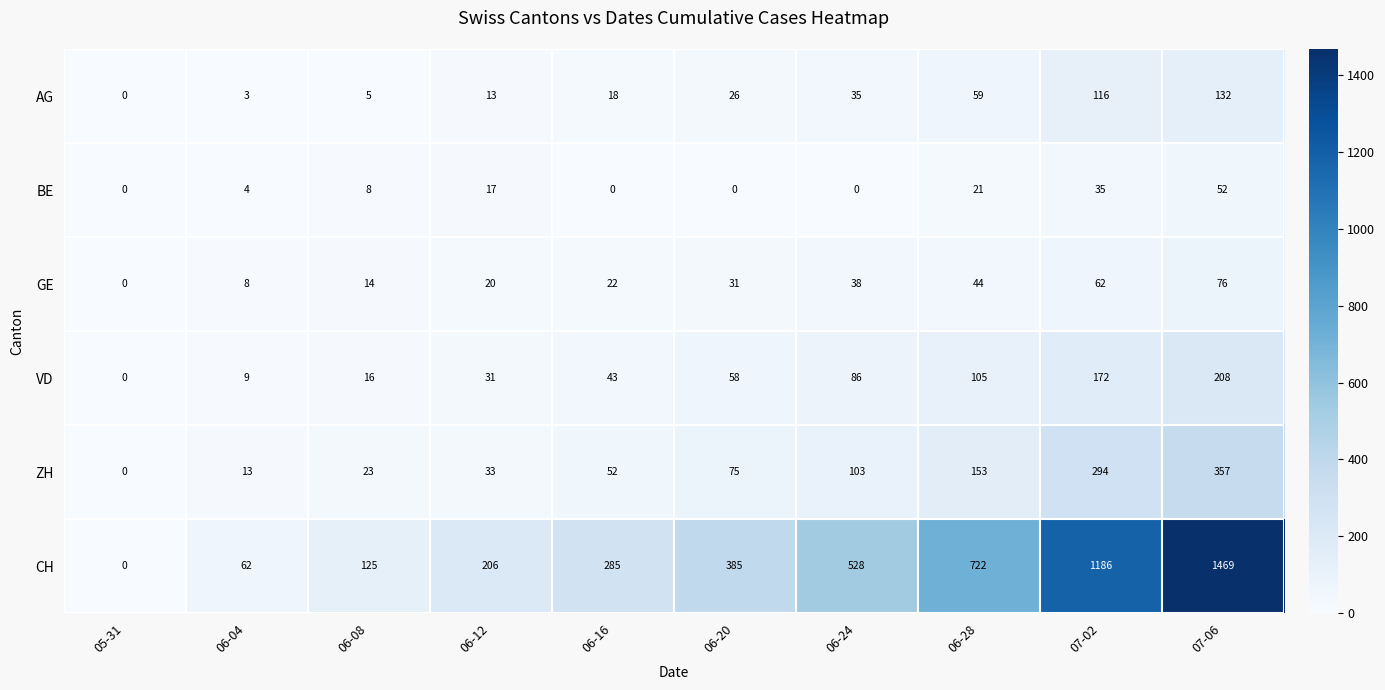

Which category has the highest value in the AG series?

07-06